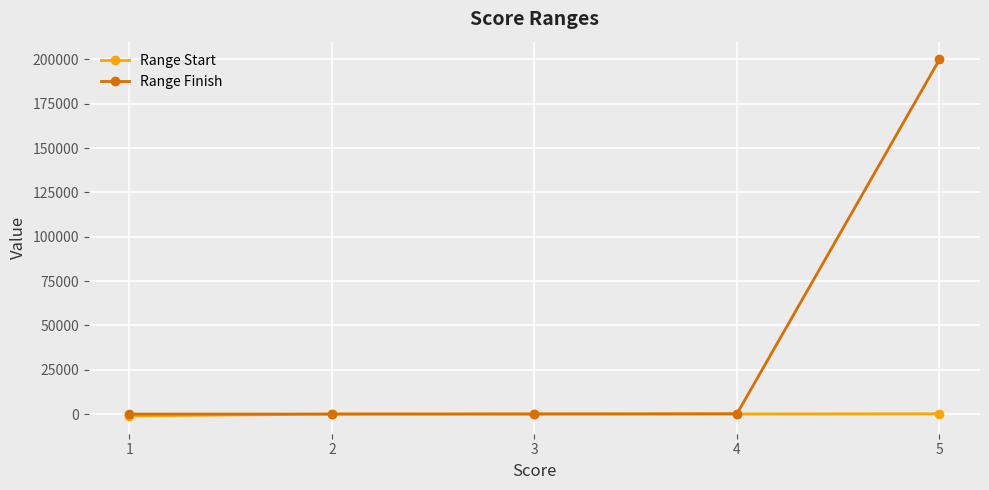

What is the greatest value displayed?

200000